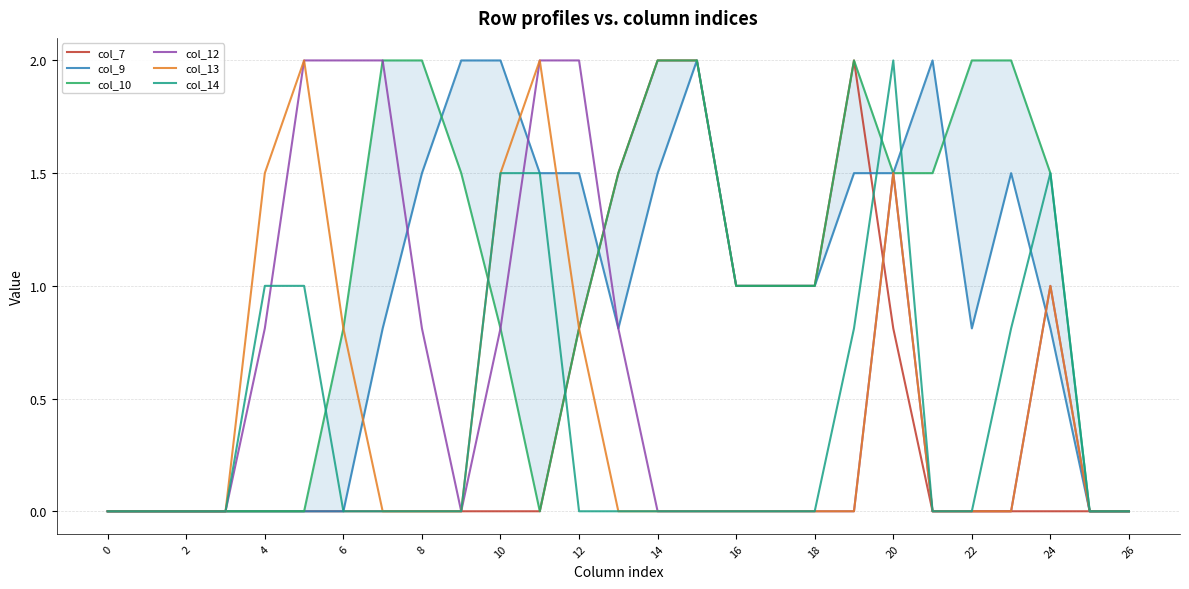

How many data points in col_9 are less than 1?

13